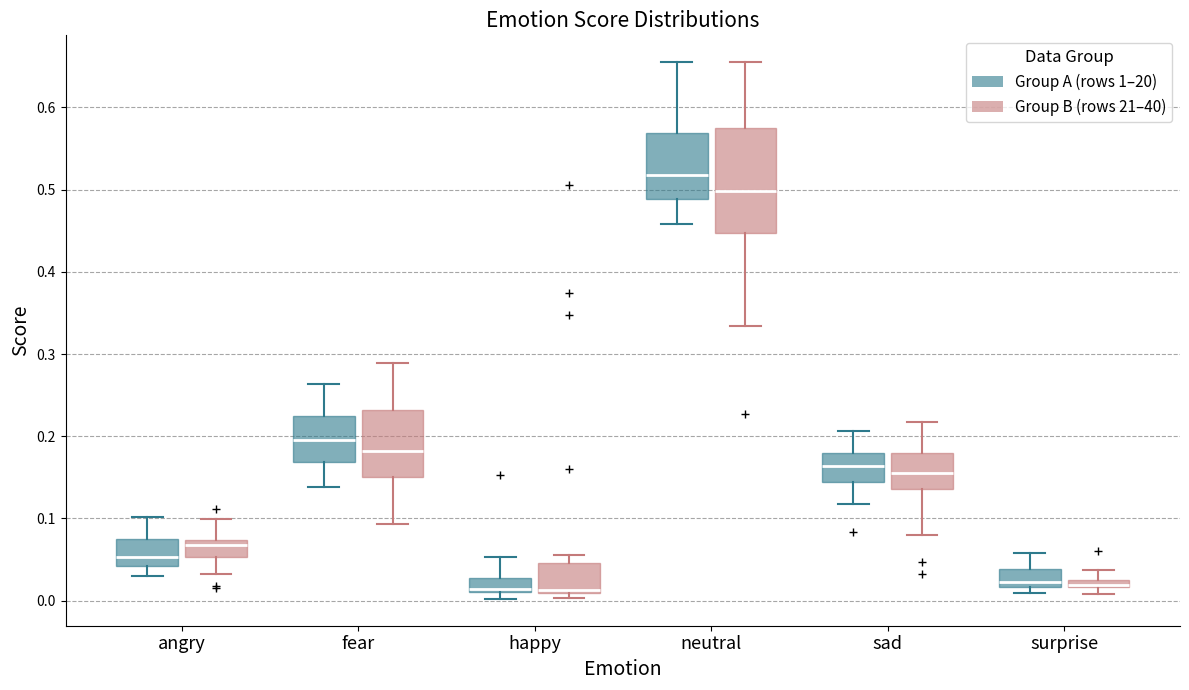

Where is the upper edge of the box for happy (Group A (rows 1–20)) on the y-axis? The values are not printed on the chart, so give them approximately, as read against the axis.

0.03